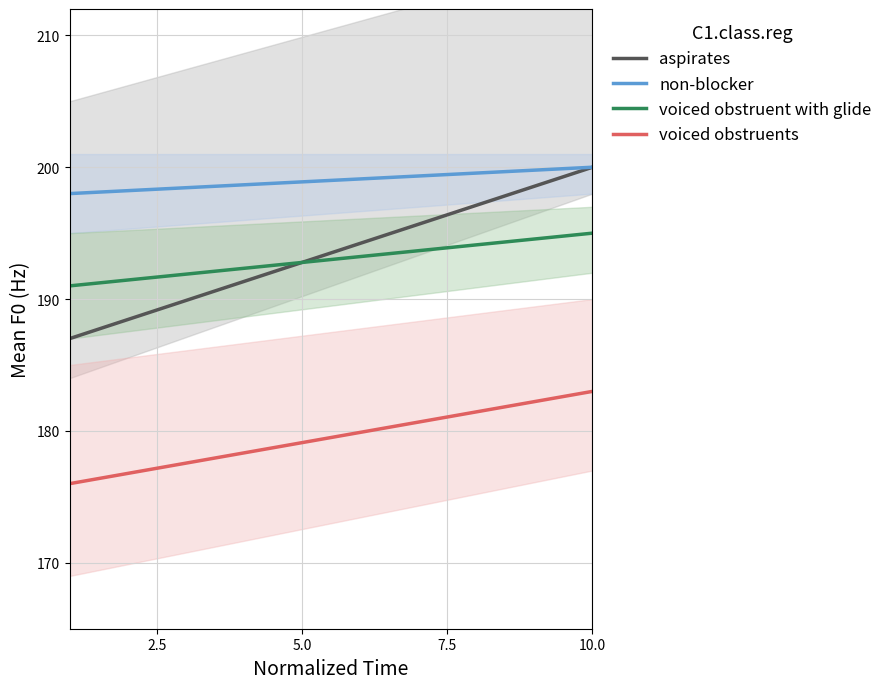

True or false: non-blocker has more than 2 interior local peaks.

False